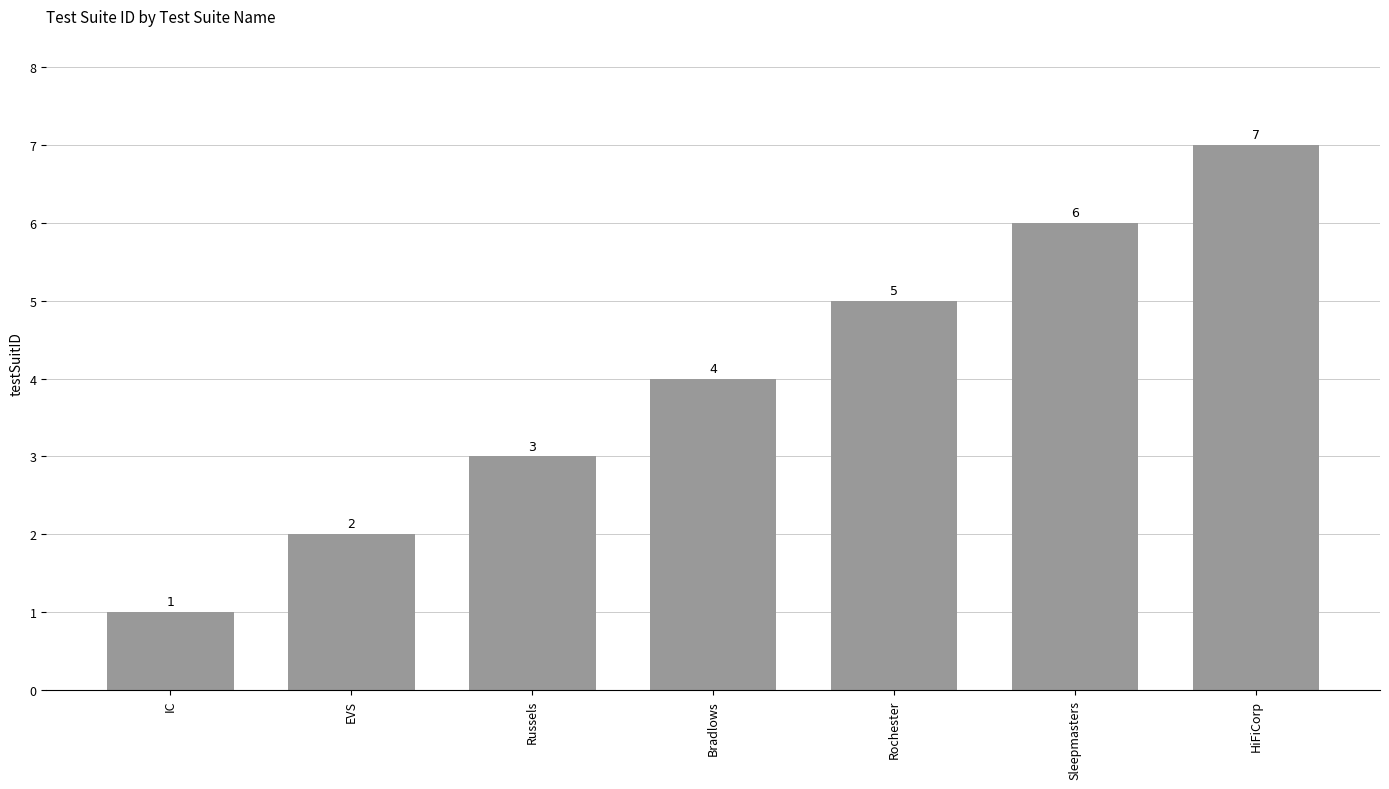

Reading right to left, list all the values displayed in this chart.

HiFiCorp=7	Sleepmasters=6	Rochester=5	Bradlows=4	Russels=3	EVS=2	IC=1